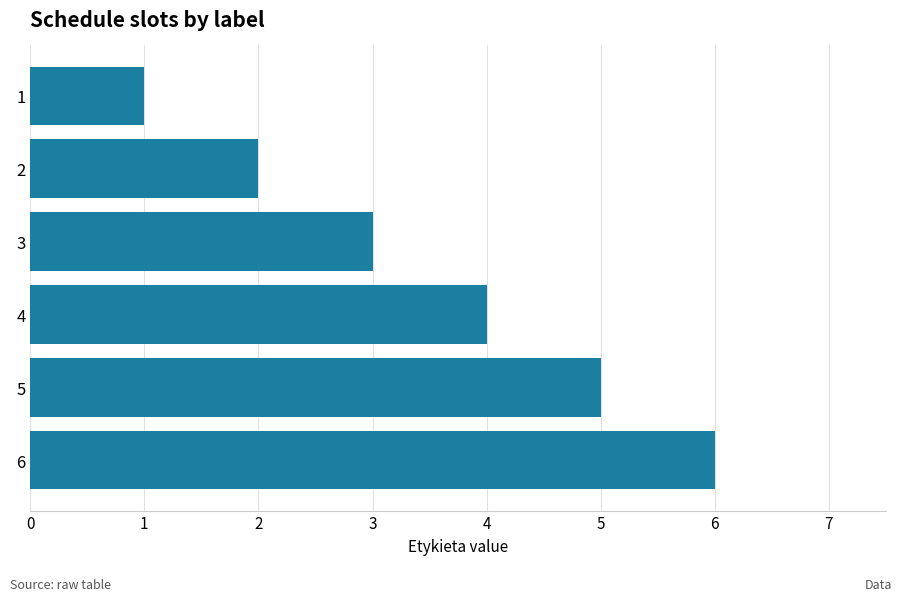

Count the number of data series in this chart.

1